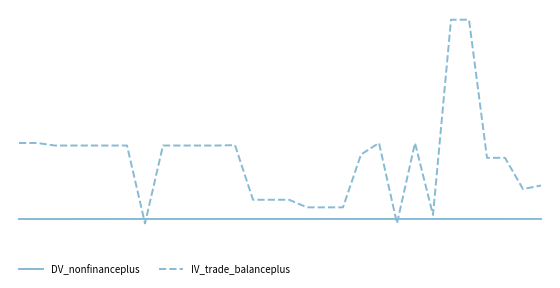

True or false: DV_nonfinanceplus and IV_trade_balanceplus intersect in this chart.

True